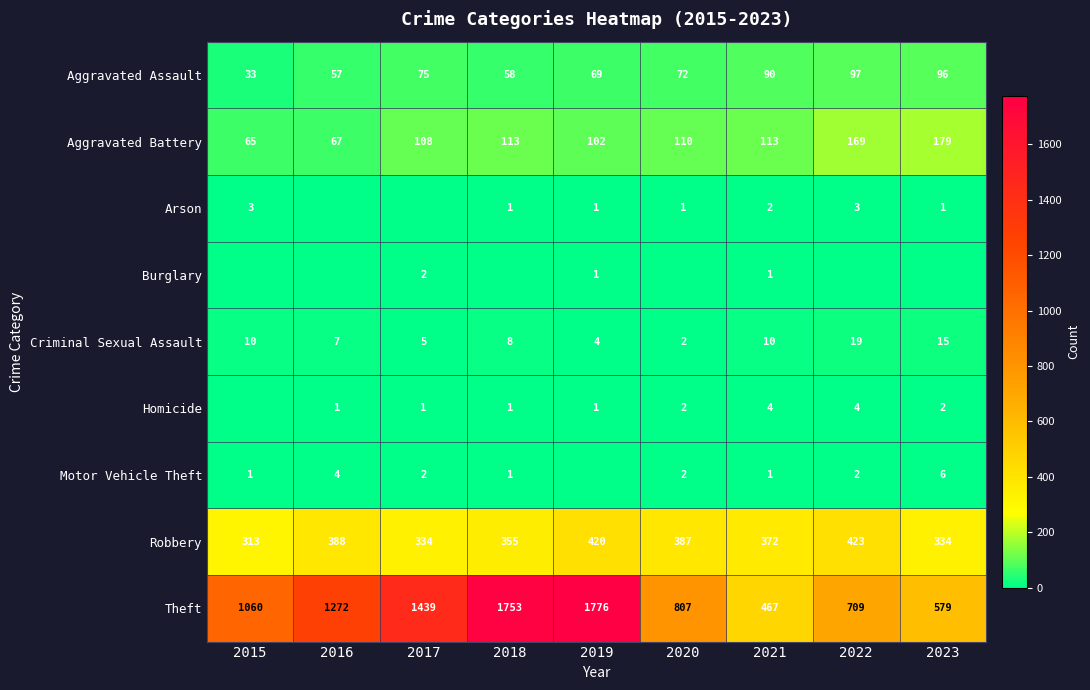

True or false: Theft has a value of 1091 at 2022.

False